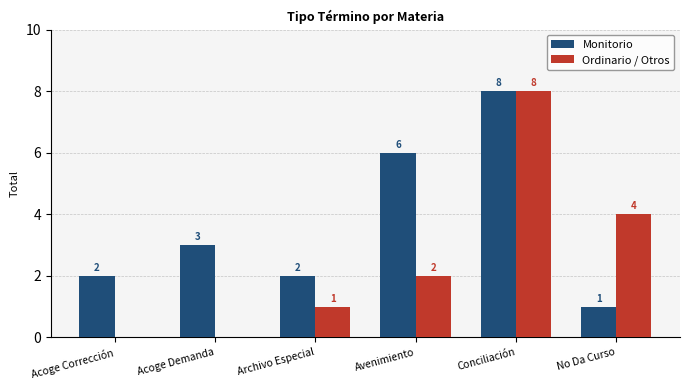

True or false: Ordinario / Otros has a value of 6 at No Da Curso.

False